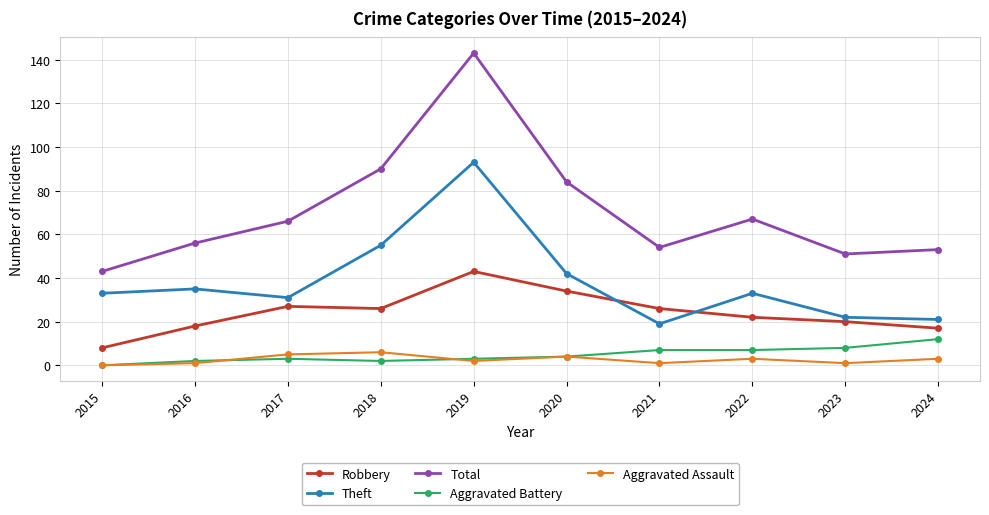

True or false: Total and Theft intersect in this chart.

False